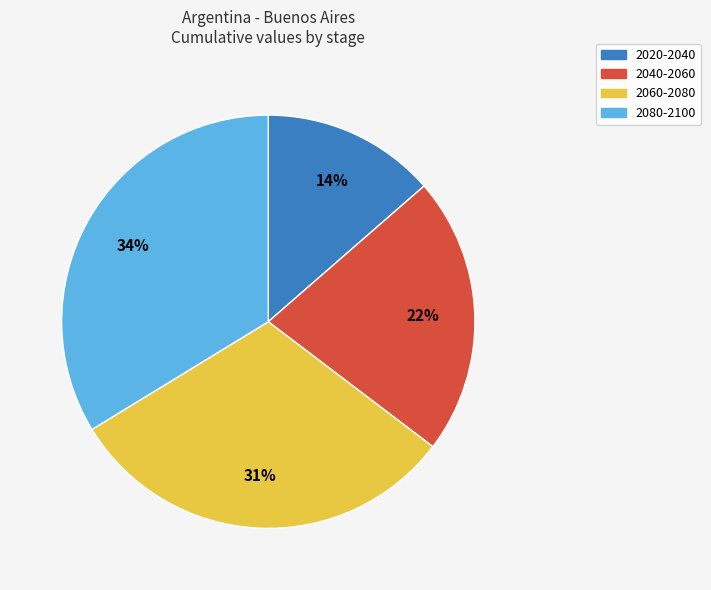

Which slice is the largest?

2080-2100